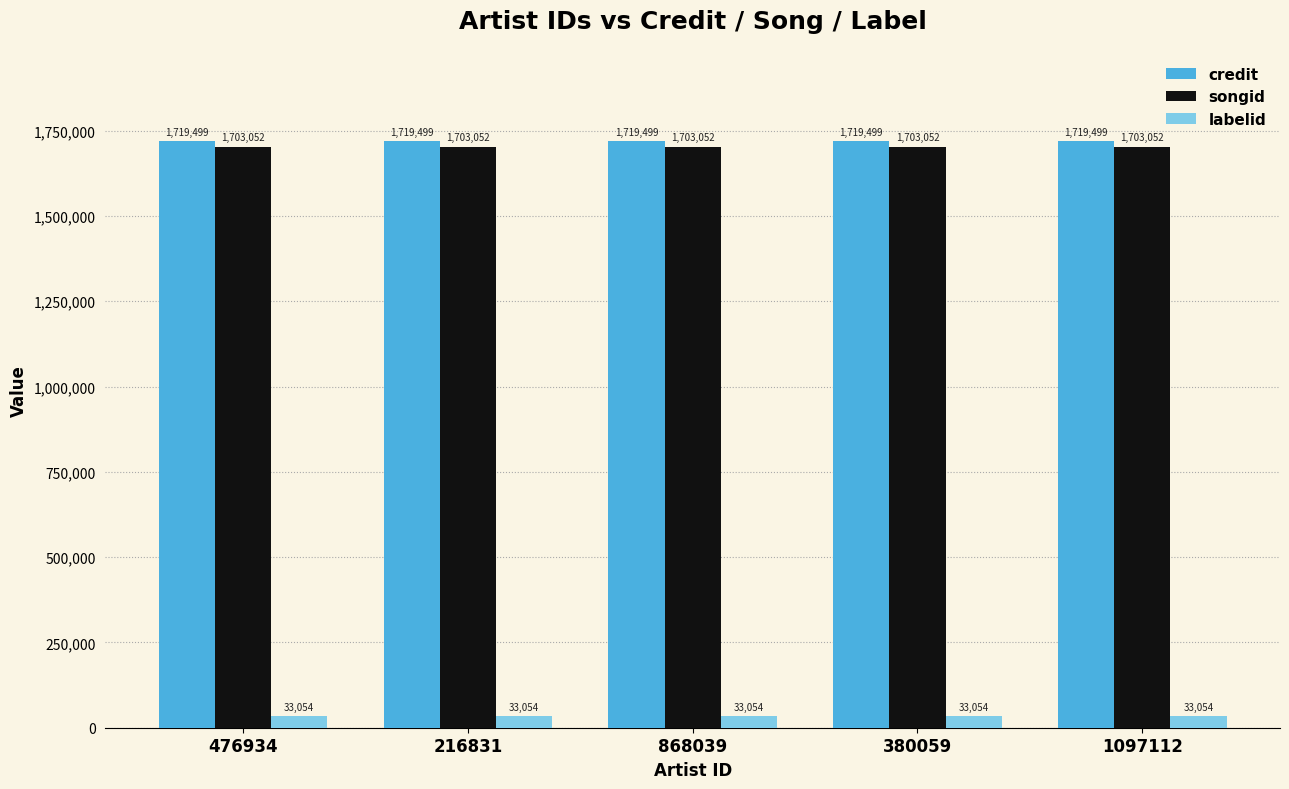

Is it true that songid equals 2271135 at 1097112?

False